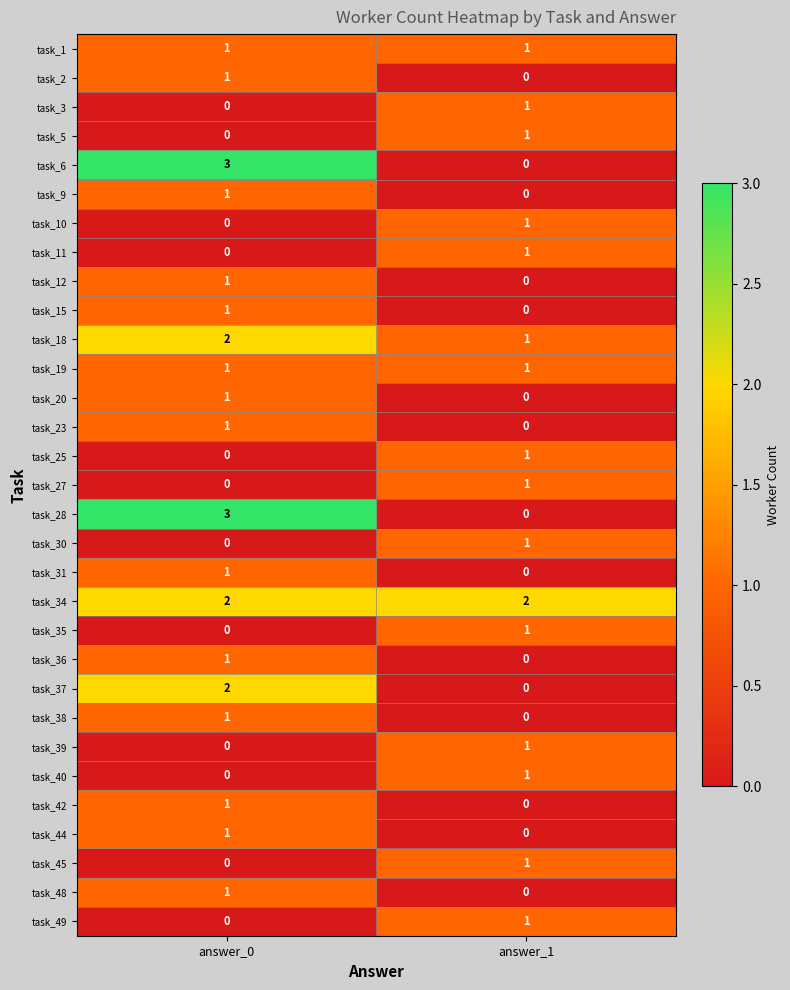

What is the difference between the highest and lowest values at answer_0?

3